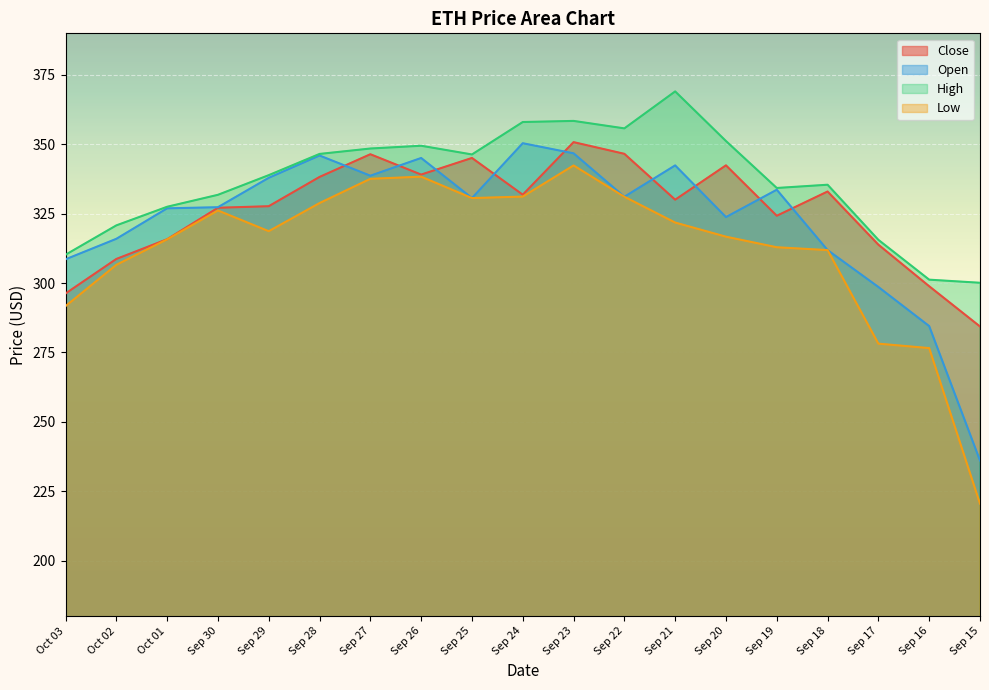

At which label does Close reach its peak?

Sep 23